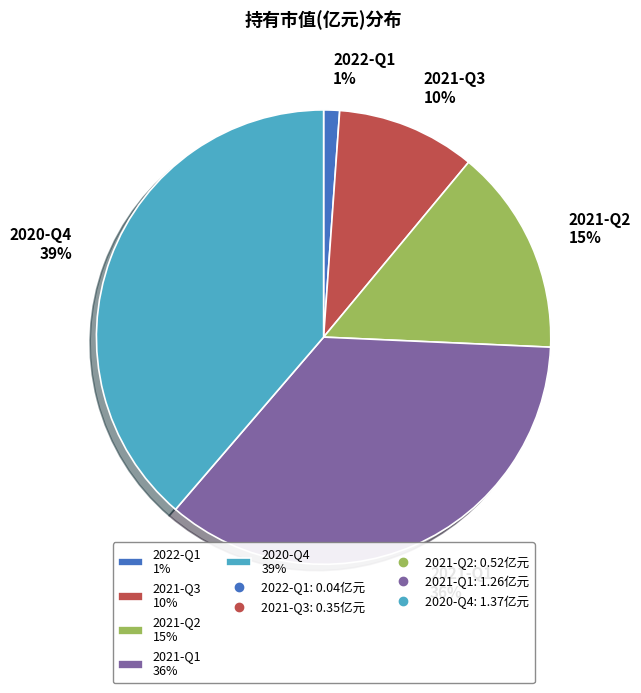

Is there any slice that represents more than half of the pie?

No